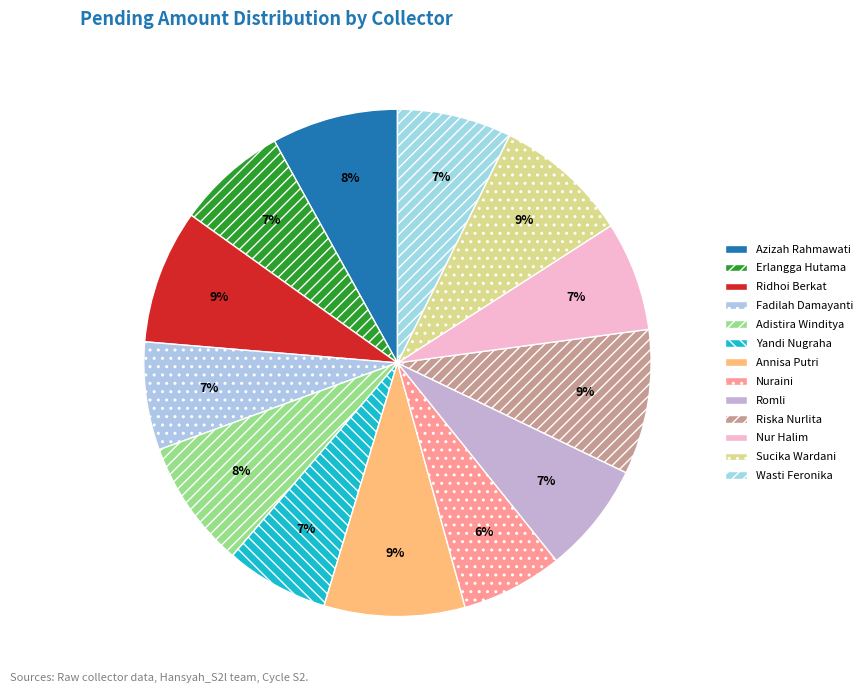

How many segments does this pie chart have?

13